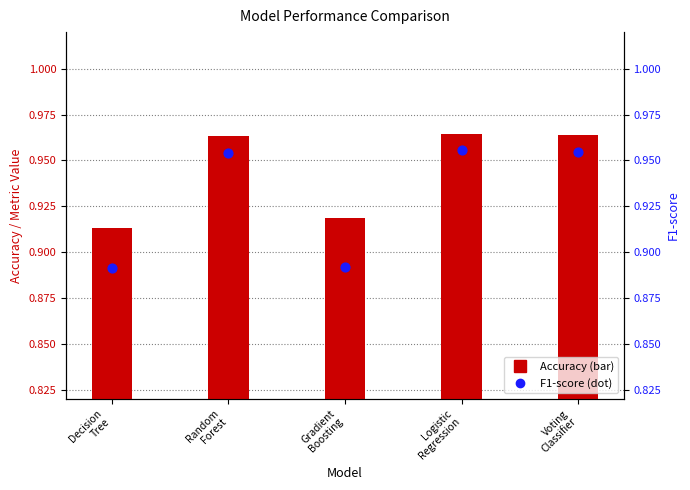

What is the total value across all series at Voting
Classifier?

1.9